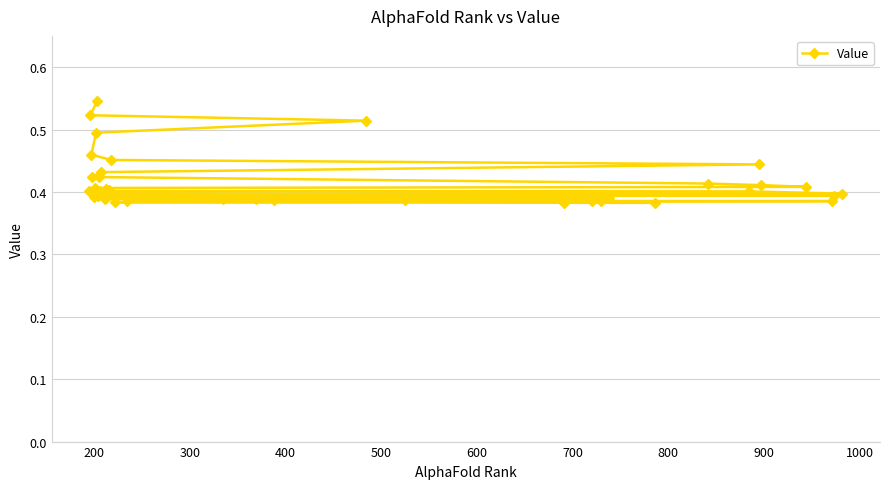

How many values are between 0 and 1?

40